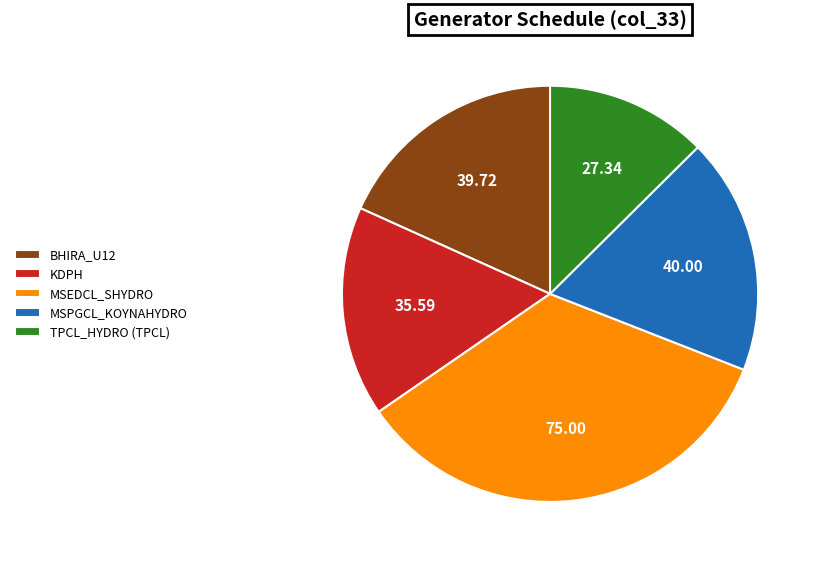

Is the sum of TPCL_HYDRO (TPCL) and MSPGCL_KOYNAHYDRO greater than half?

No